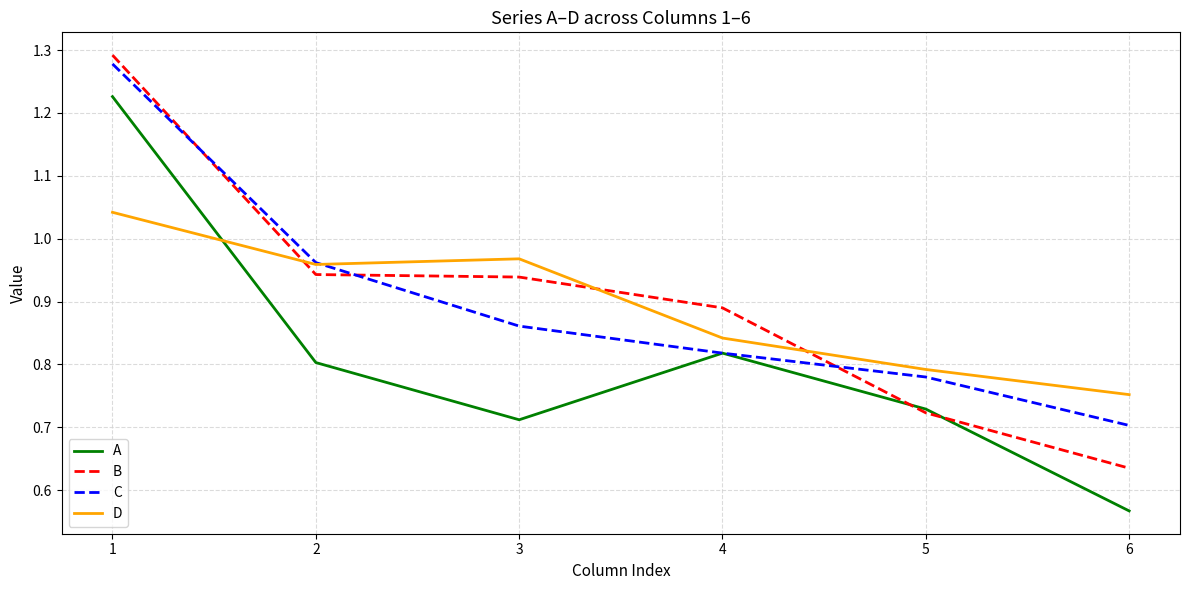

At which label is C closest to 0?

6